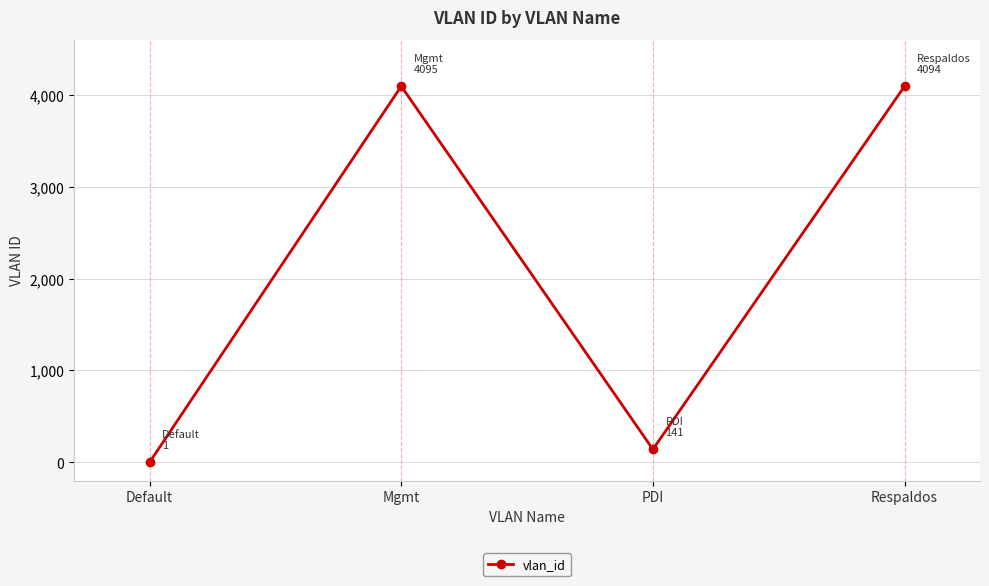

The chart shows a value of 141 at PDI. True or false?

True